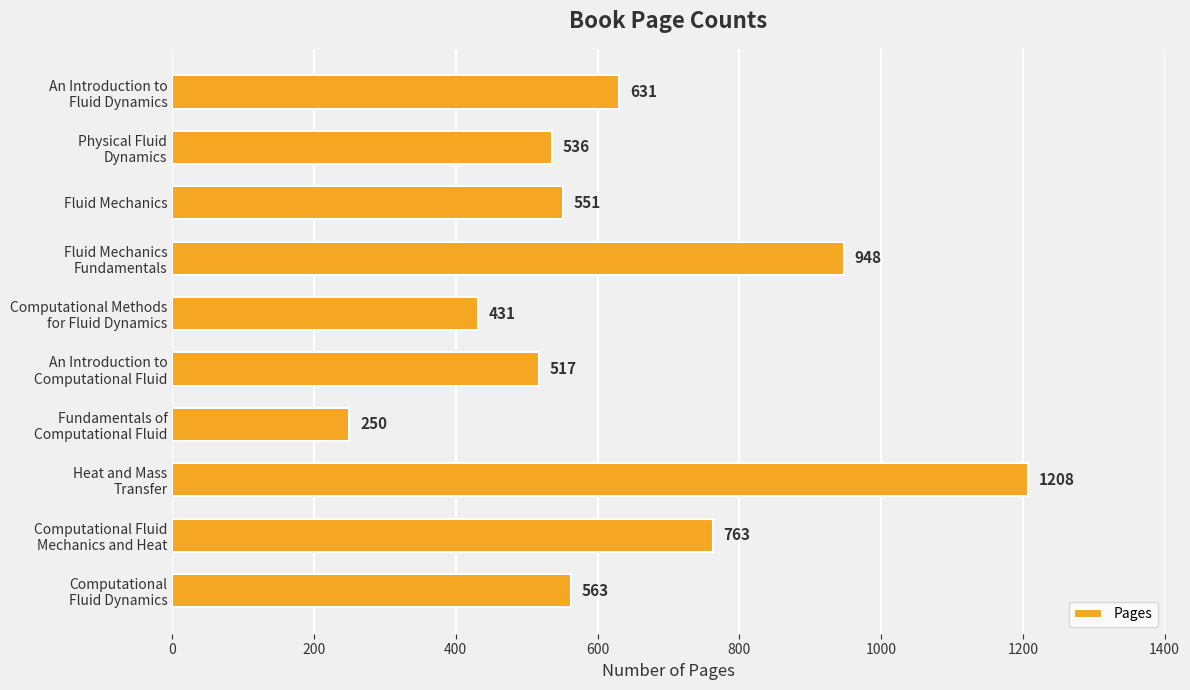

Is it true that the value at Fluid Mechanics is 294?

False